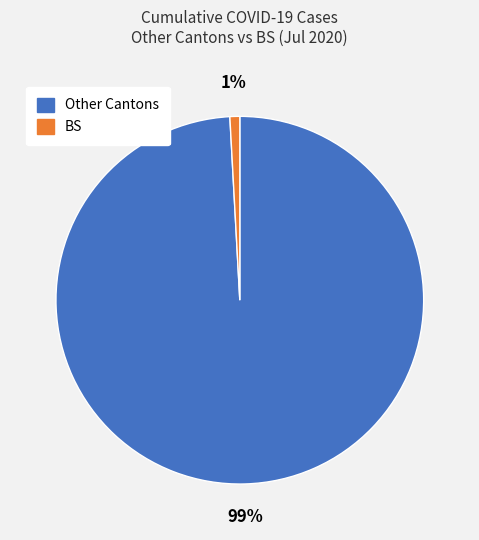

Is there a majority slice in this chart?

Yes